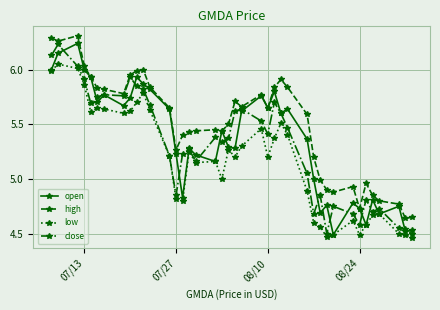

Which series has the largest total across all categories?

high